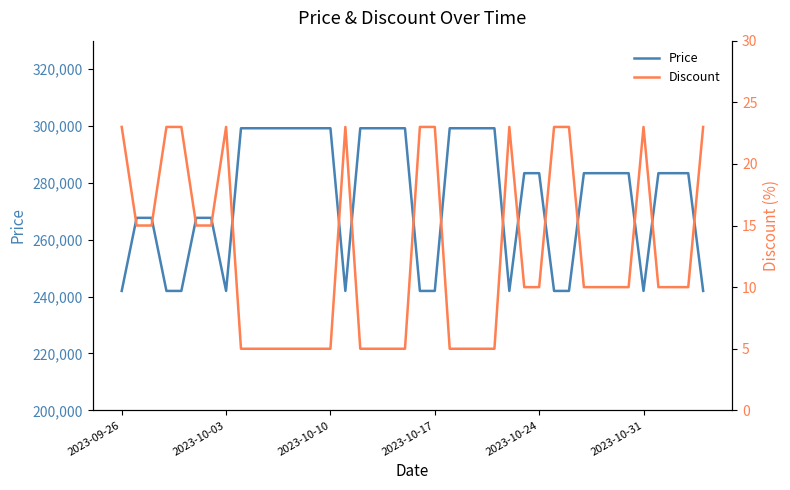

The value of Price at 2023-10-31 is 242000. True or false?

True